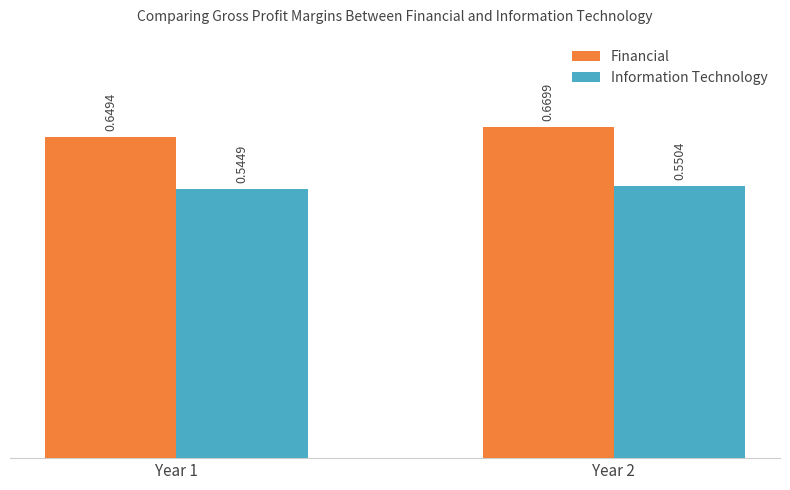

Does the chart contain any negative values?

No